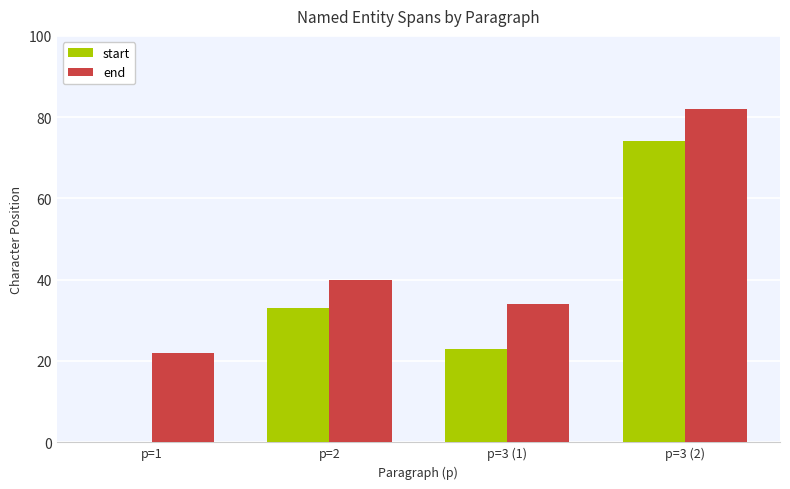

What is the approximate value of end at p=3 (1)?

34